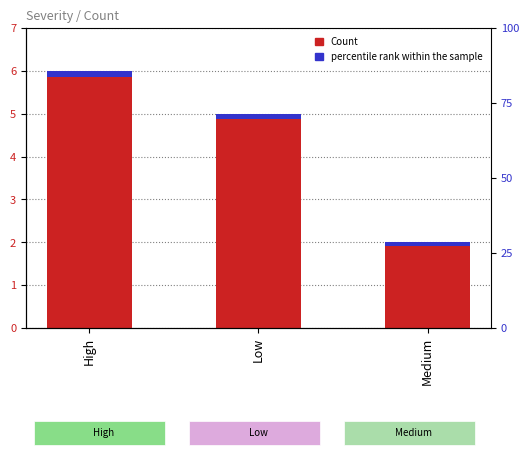

Where does the data first go above 5?

High